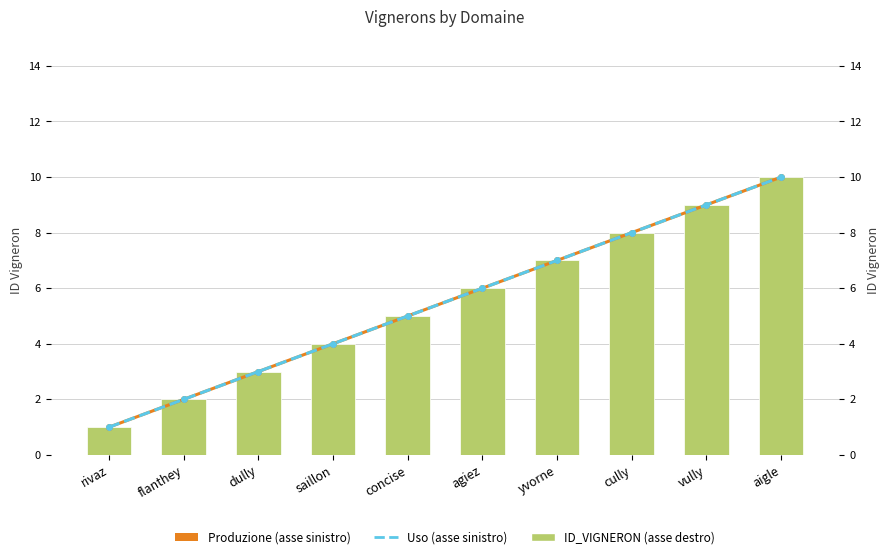

At how many categories does at least one series exceed 8?

2